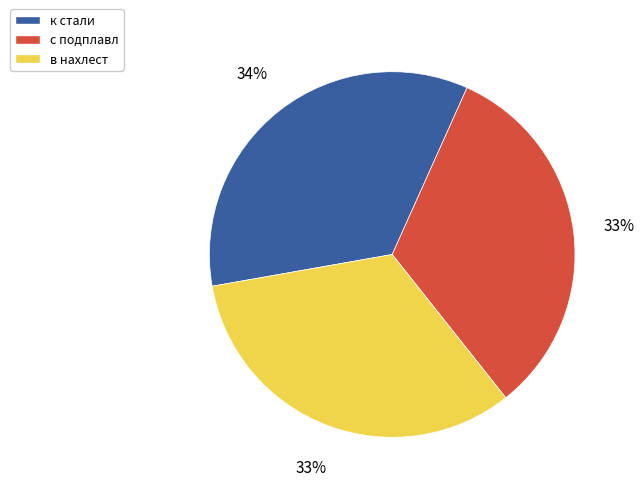

Which category has the biggest portion of the pie?

к стали